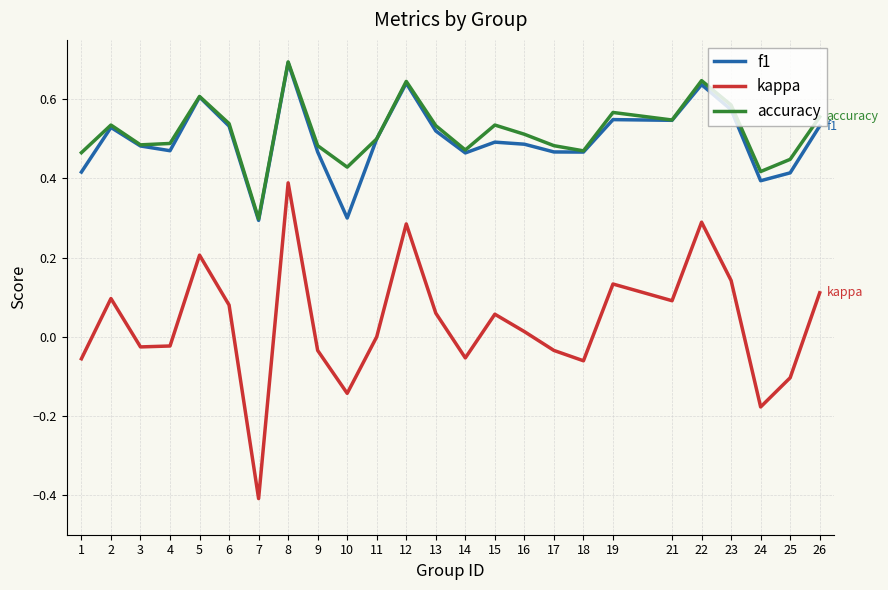

How many f1 values are between 0 and 1?

25